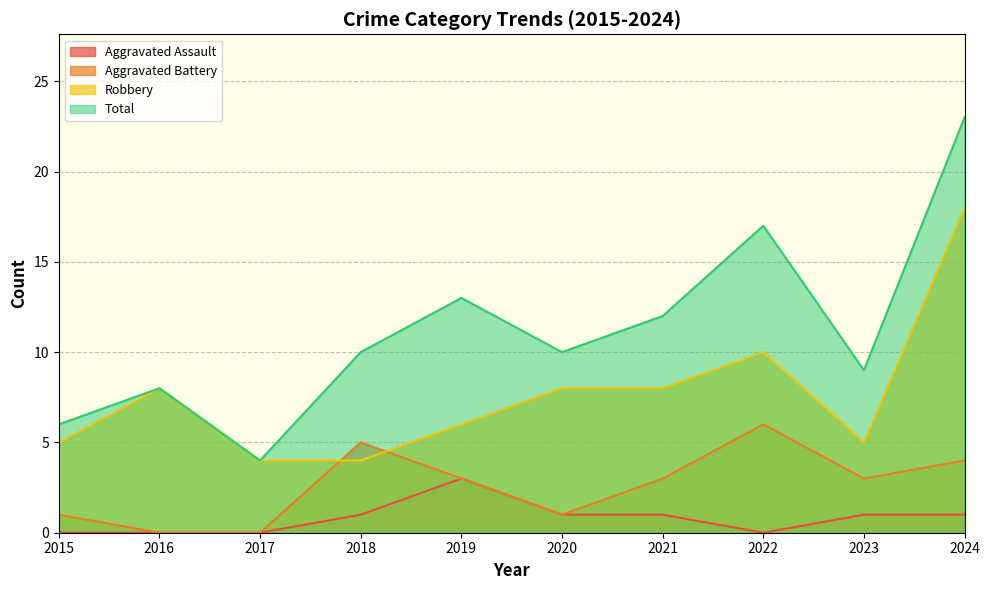

What is the total value across all series at 2015?

12